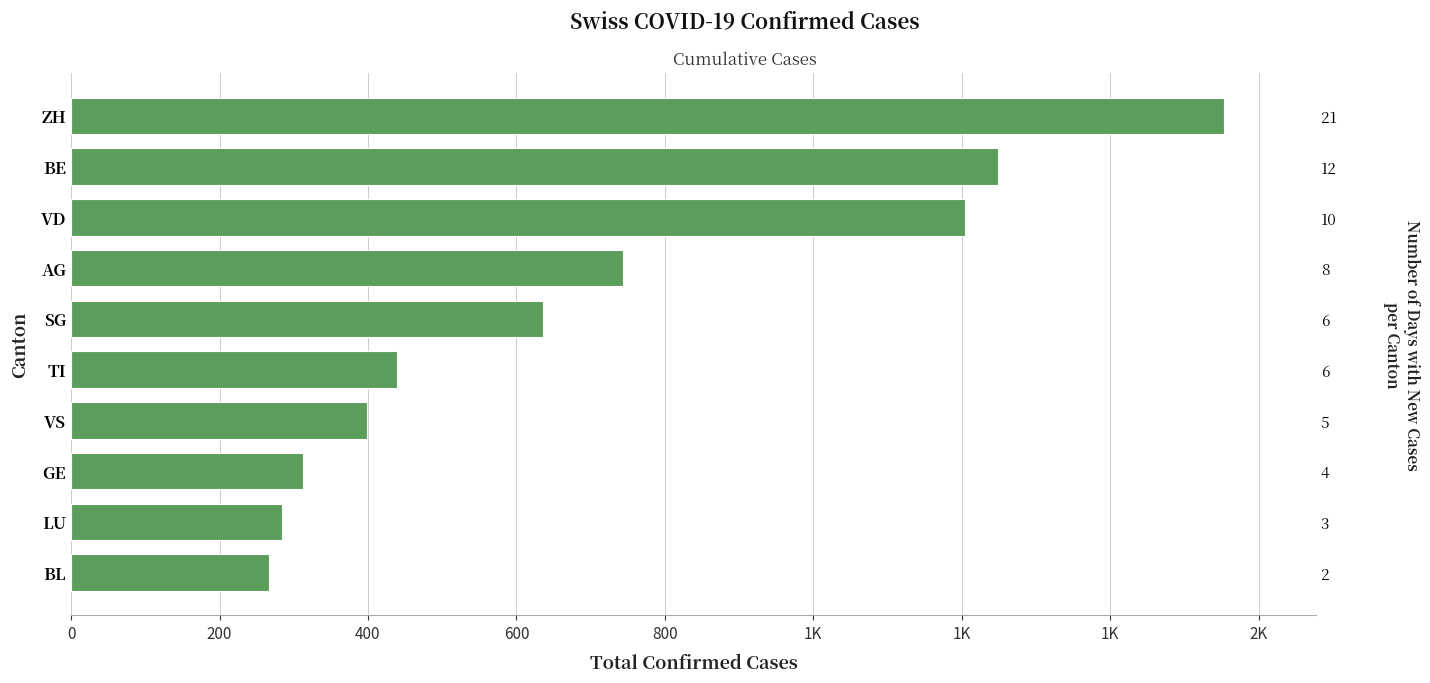

What is the sum of the values at VD and LU?

1488